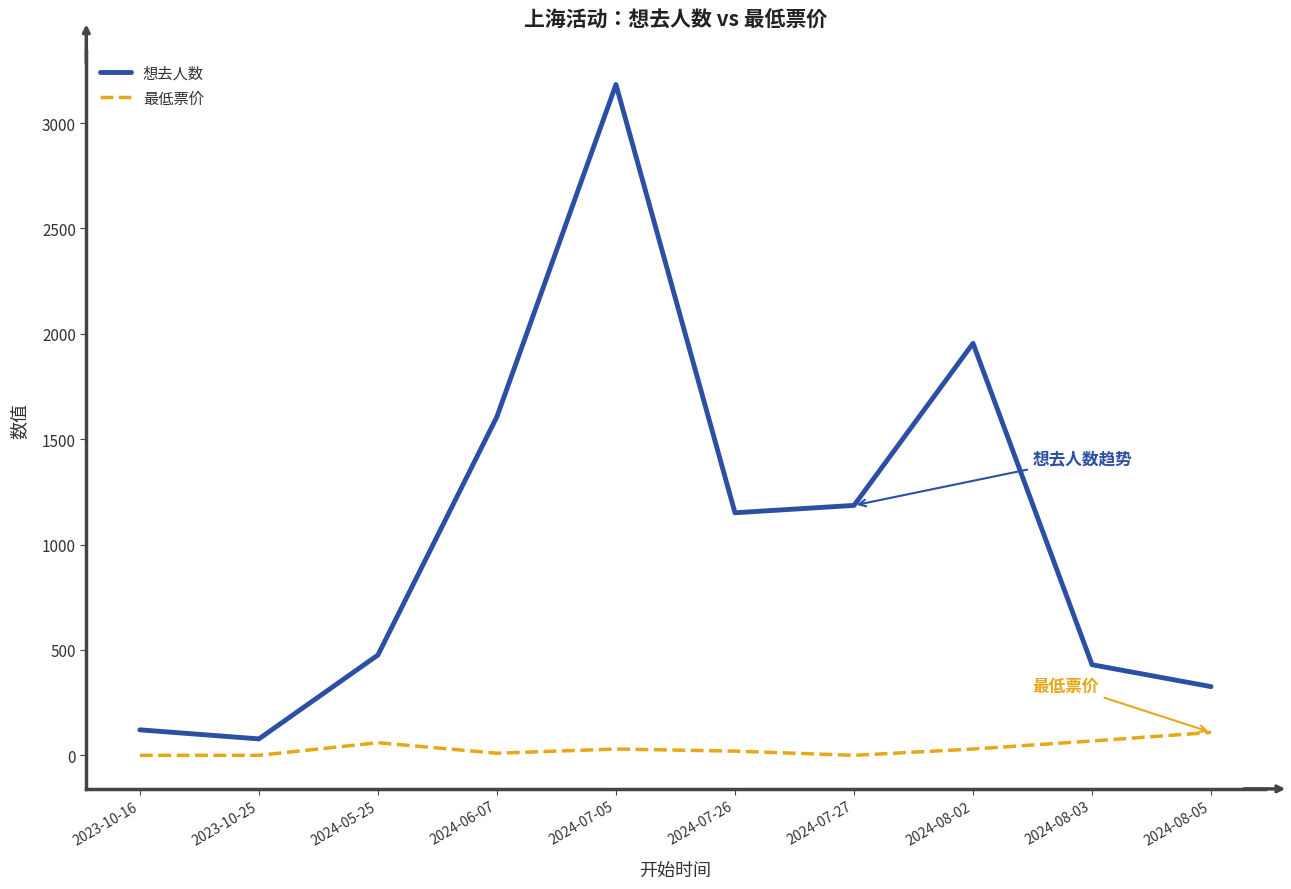

What is the highest value of the 最低票价 series?

109